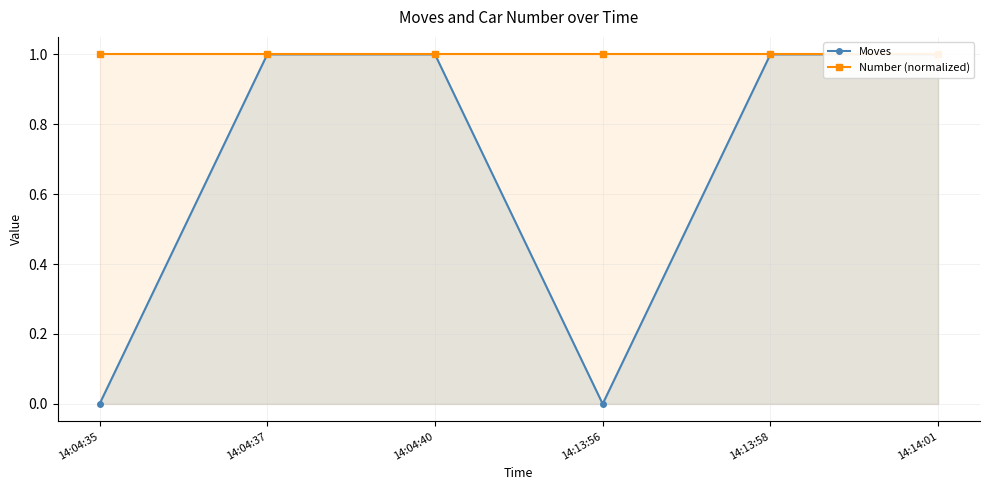

True or false: Number (normalized) and Moves cross at least once.

False